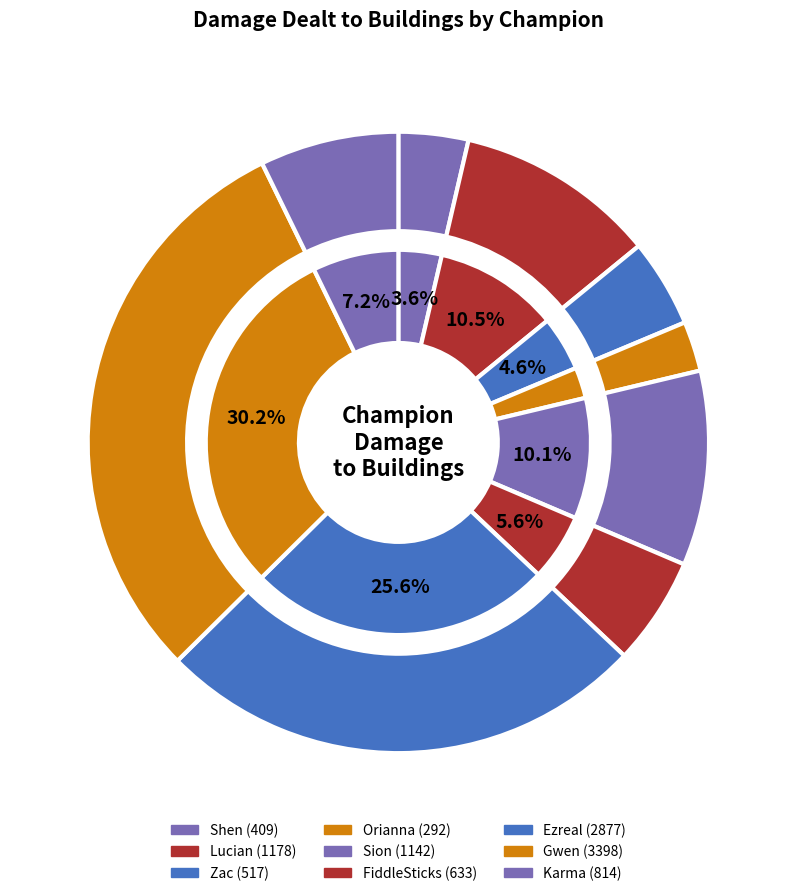

What is the ratio of the value at Gwen to the value at Ezreal?

1.2